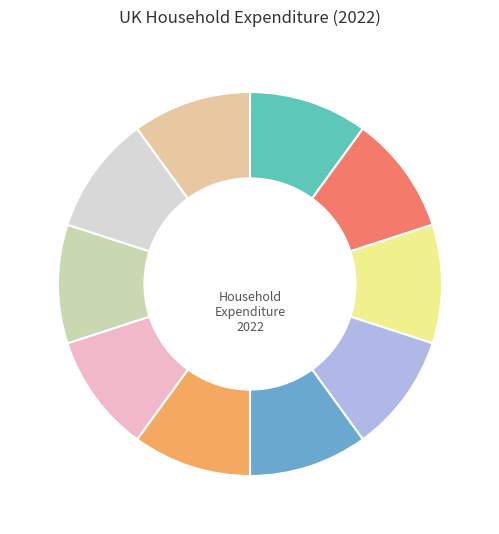

How many segments does this pie chart have?

10